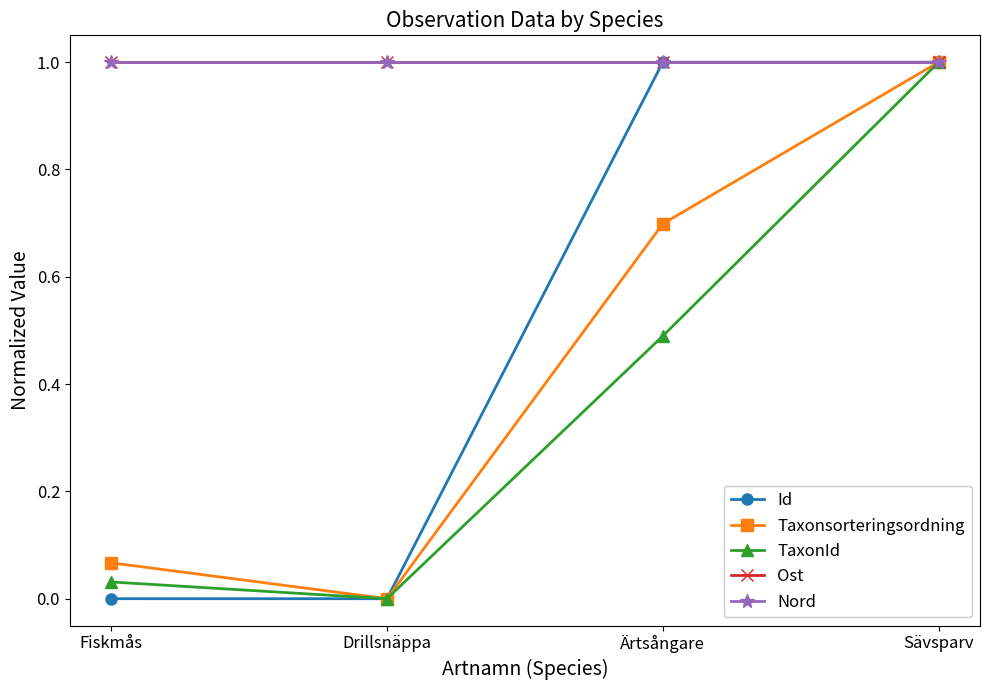

What is the greatest value displayed?

1.0